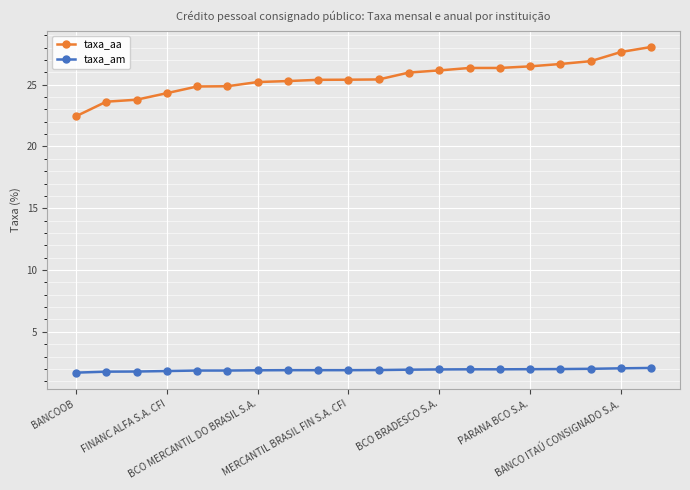

True or false: taxa_am and taxa_aa intersect in this chart.

False